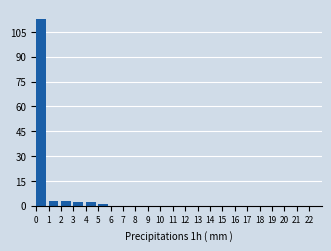

What is the height of the bar covering 1 to 2 on the x-axis? The values are not printed on the chart, so give them approximately, as read against the axis.

4